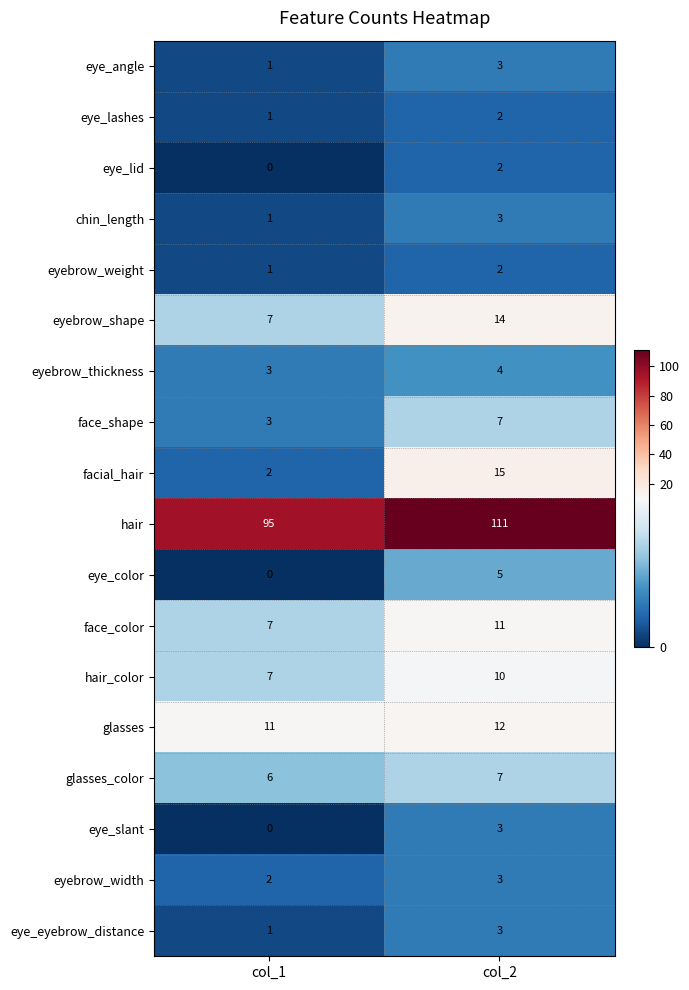

What is the sum of the eye_angle values at col_2 and col_1?

4